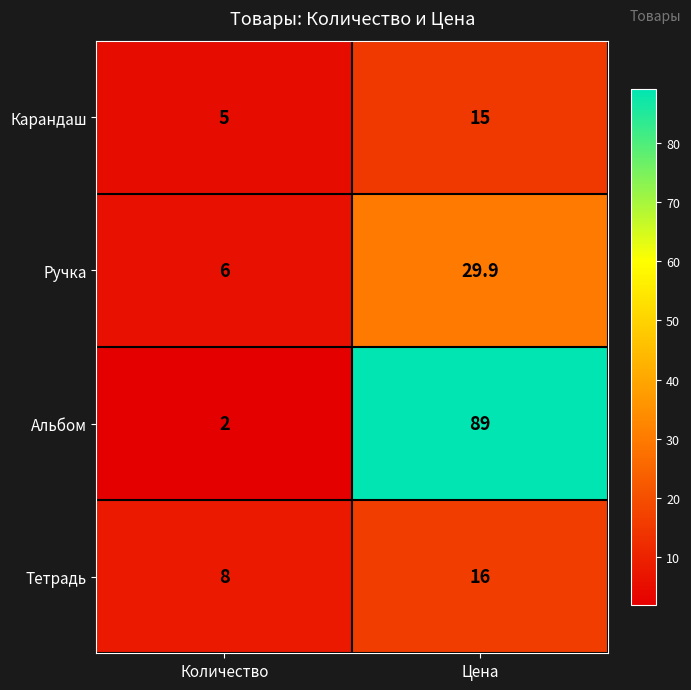

What is the greatest value displayed?

89.0